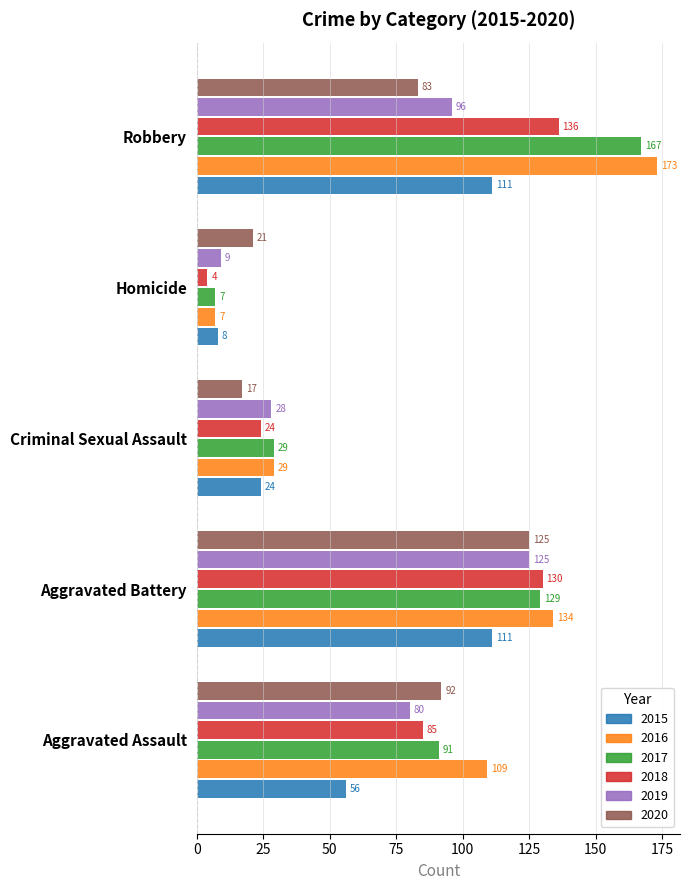

What is the lowest value of the 2015 series?

8